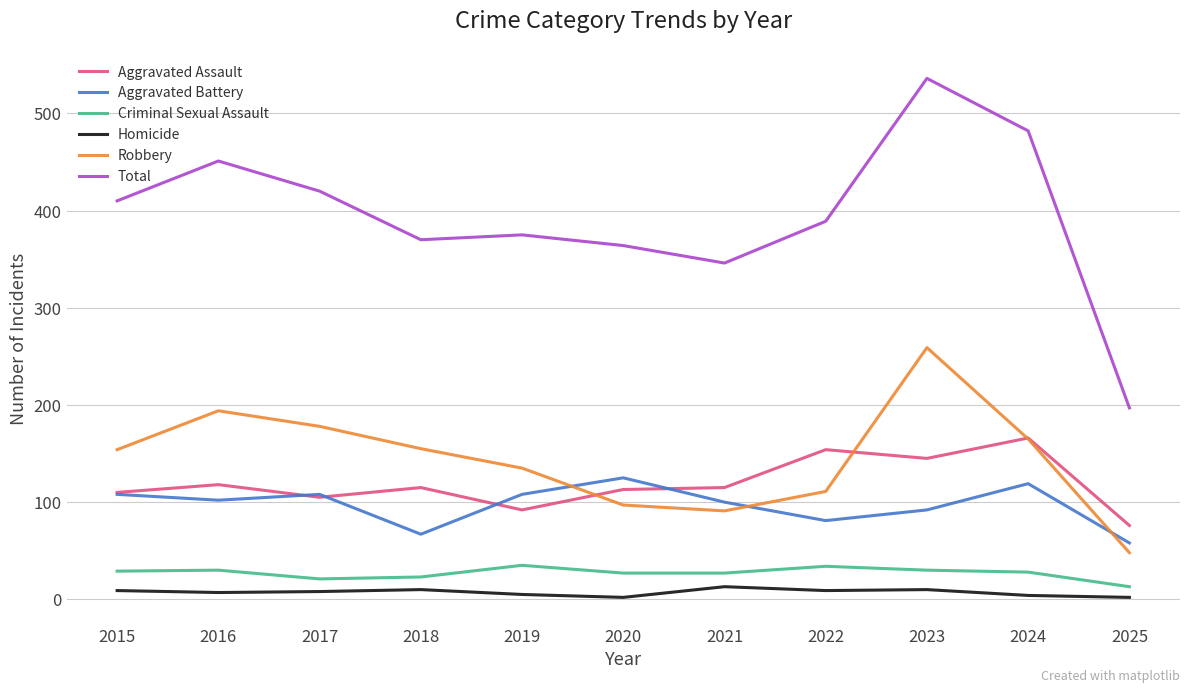

True or false: Robbery has a value of 165 at 2024.

True